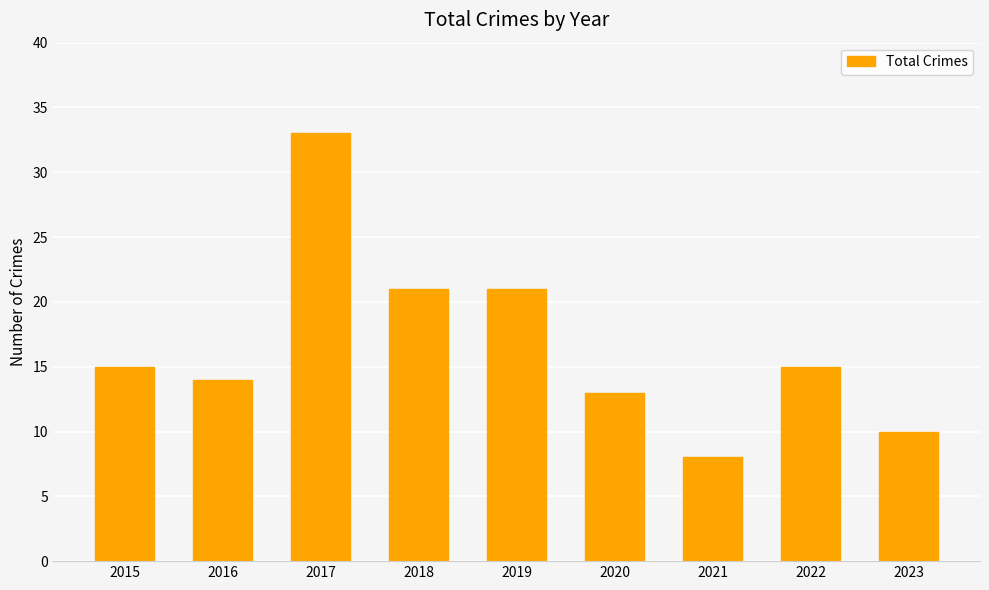

What is the greatest value displayed?

33